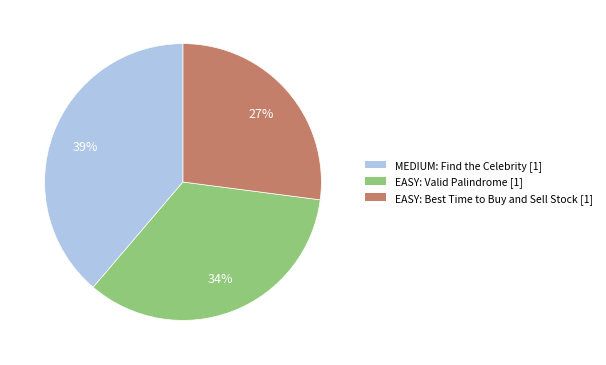

To the nearest percent, what is the difference between the EASY: Best Time to Buy and Sell Stock and MEDIUM: Find the Celebrity slice percentages?

12%